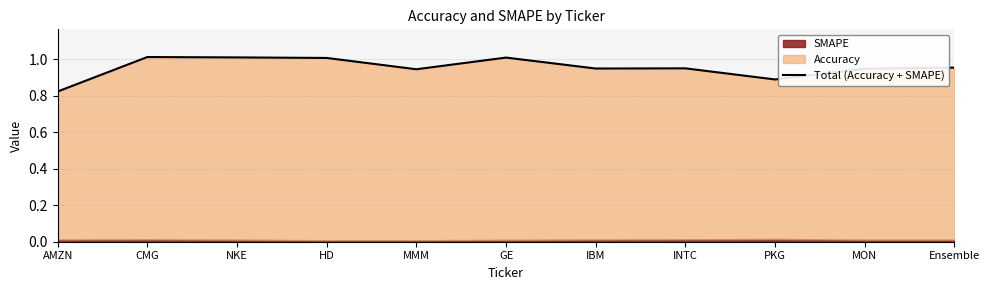

What is the maximum value shown in the chart?

1.0